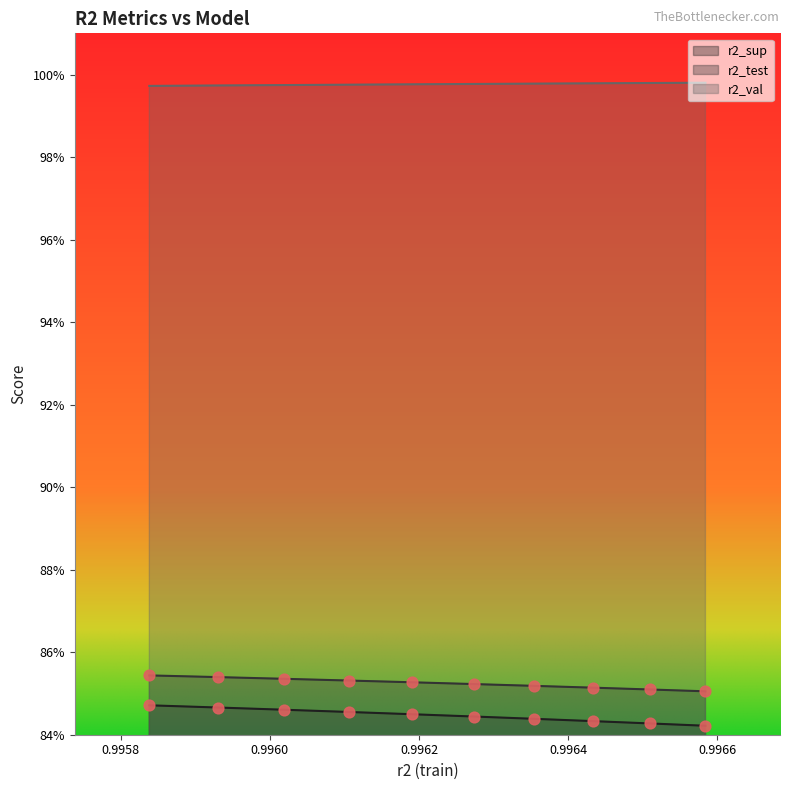

Which series has the largest total across all categories?

r2_val